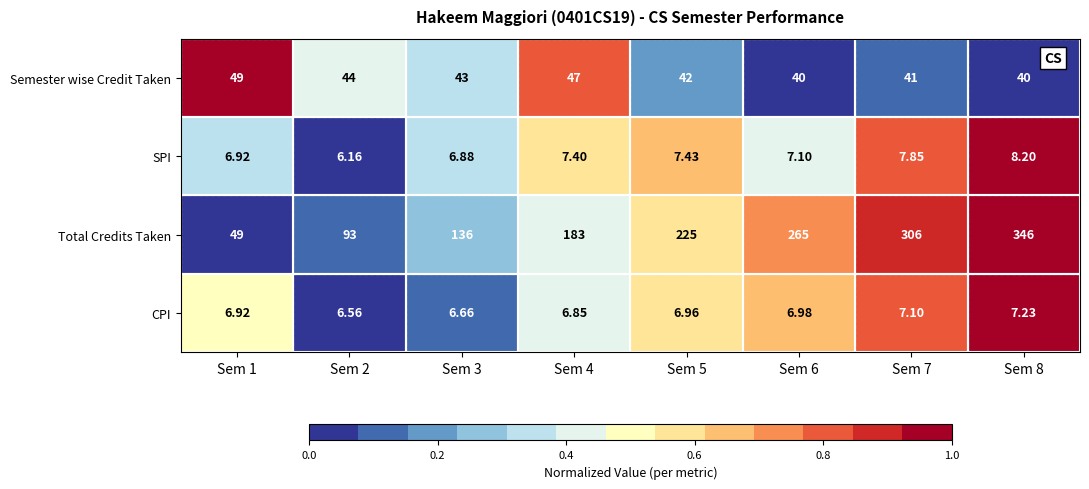

At which category is the sum across all series the highest?

Sem 8